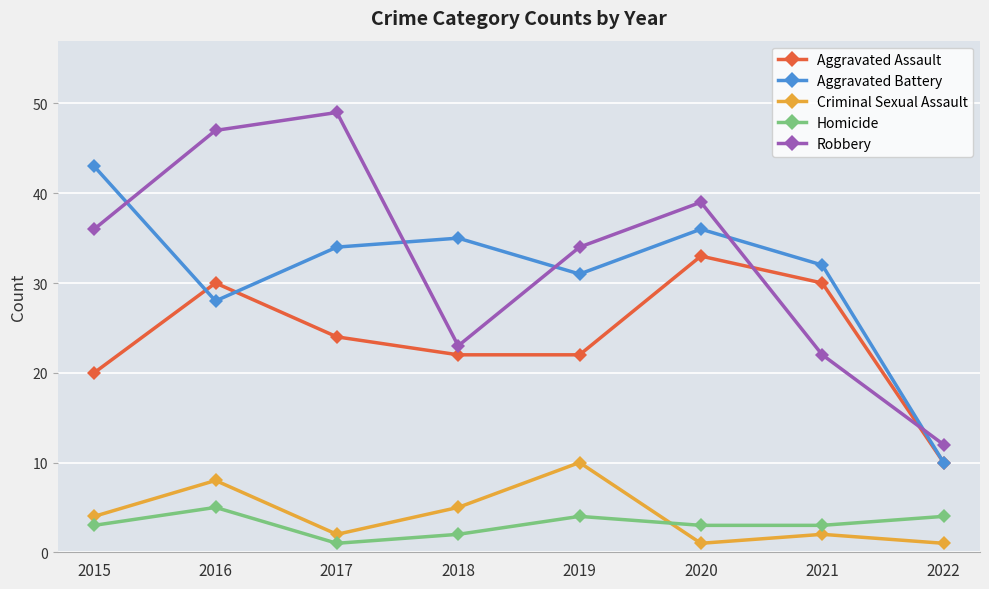

At which label is Aggravated Battery closest to 26?

2016